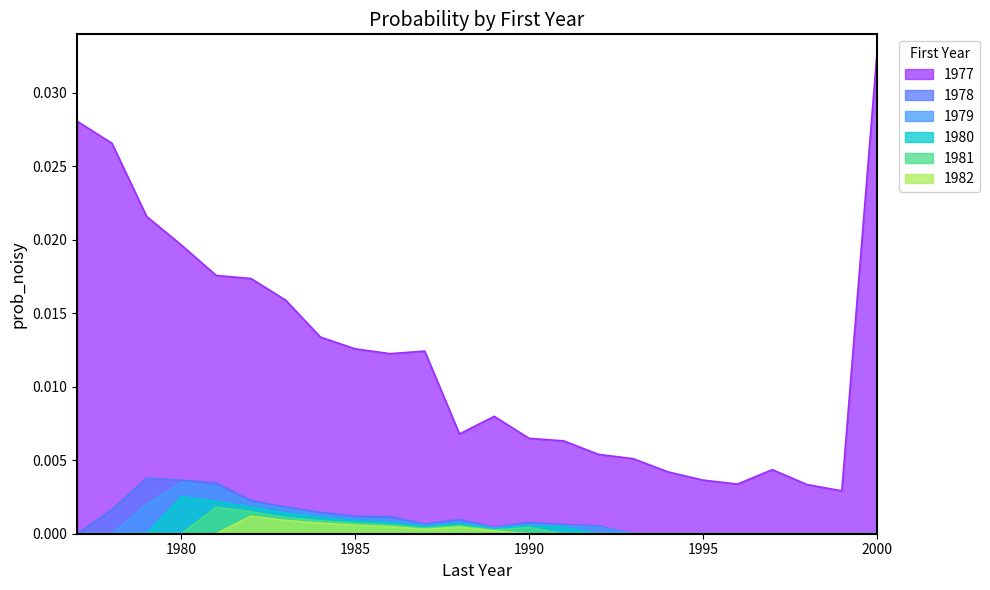

Between 1979 and 1999, which series saw the biggest shift?

1977